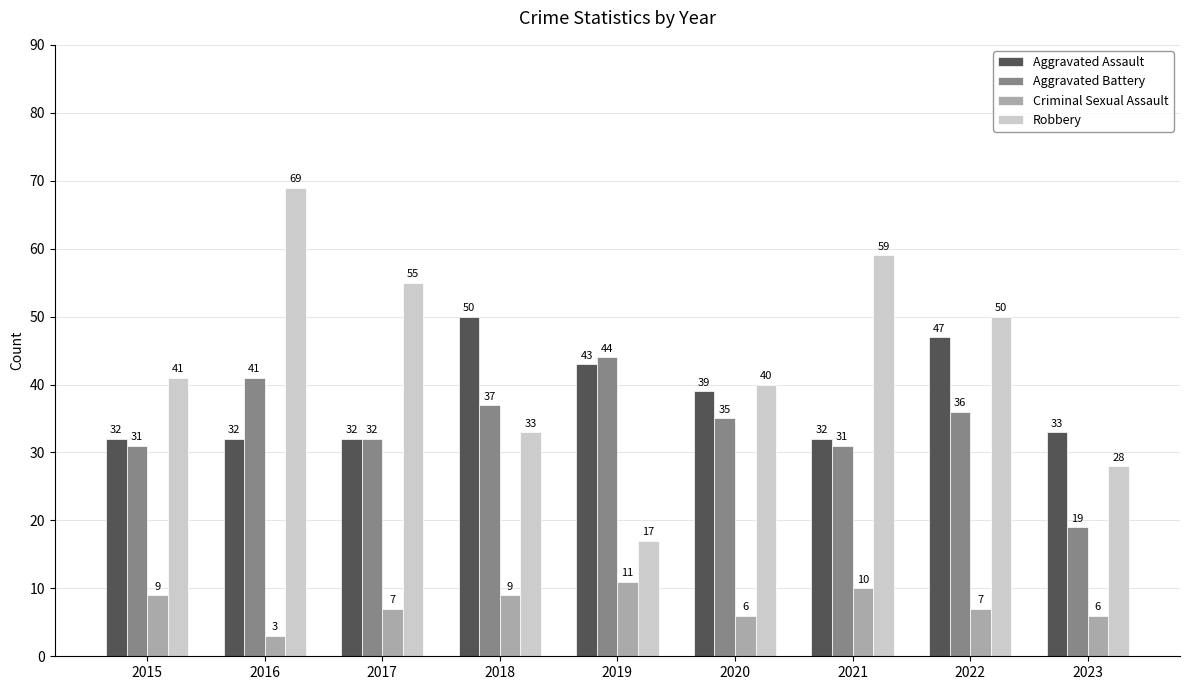

Reading left to right, what are all the values shown in this chart?

Aggravated Assault: 2015=32	2016=32	2017=32	2018=50	2019=43	2020=39	2021=32	2022=47	2023=33
Aggravated Battery: 2015=31	2016=41	2017=32	2018=37	2019=44	2020=35	2021=31	2022=36	2023=19
Criminal Sexual Assault: 2015=9	2016=3	2017=7	2018=9	2019=11	2020=6	2021=10	2022=7	2023=6
Robbery: 2015=41	2016=69	2017=55	2018=33	2019=17	2020=40	2021=59	2022=50	2023=28